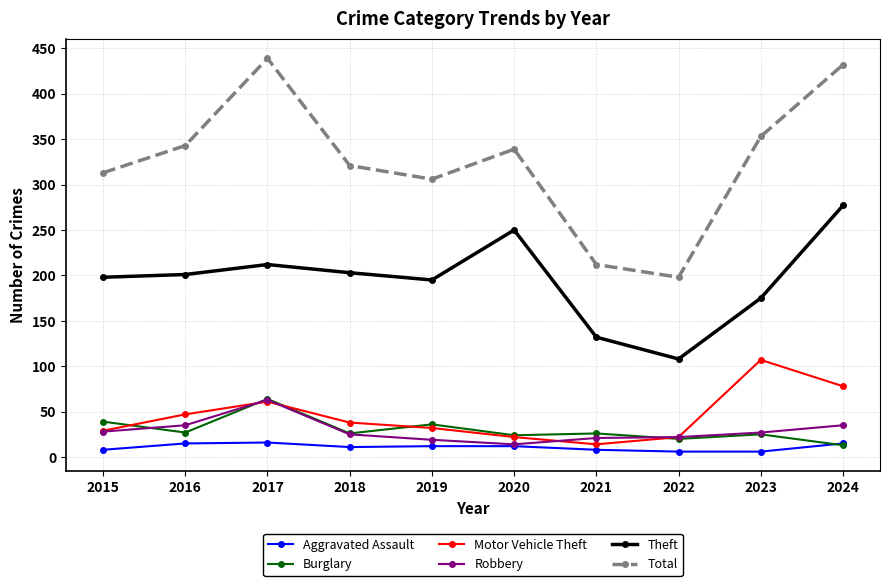

Does the chart display data point markers on the line(s)?

Yes